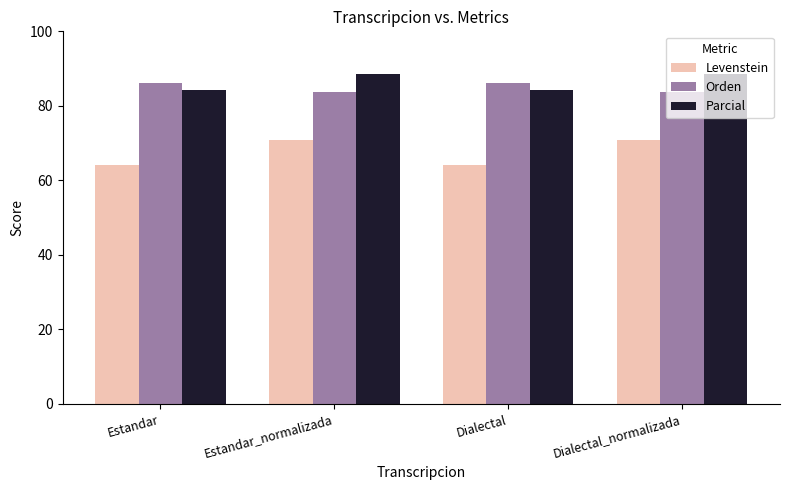

Rank the series at Estandar_normalizada from lowest to highest value.

Levenstein, Orden, Parcial